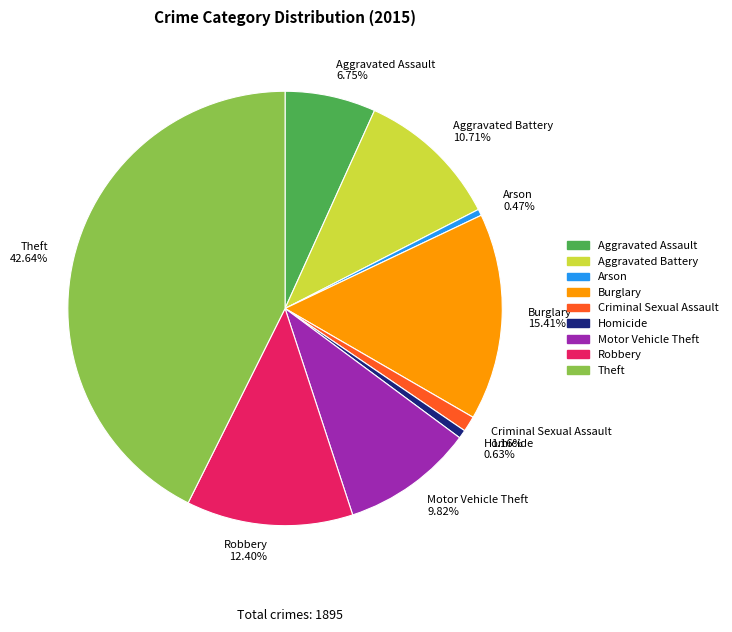

Is there any slice that represents more than half of the pie?

No